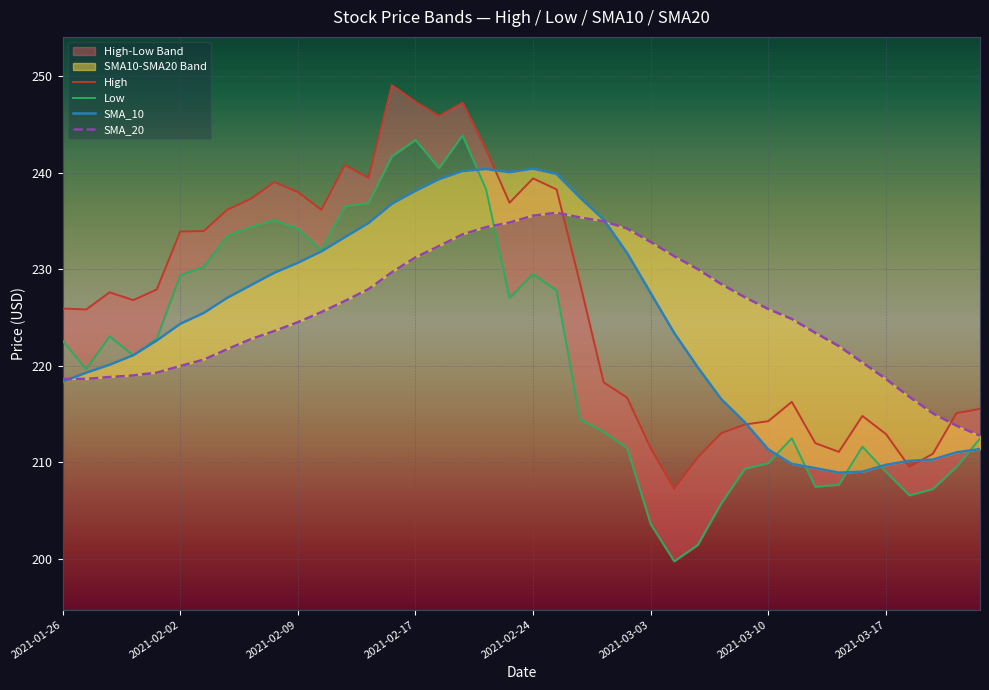

Is this an area chart (filled region under the line)?

No